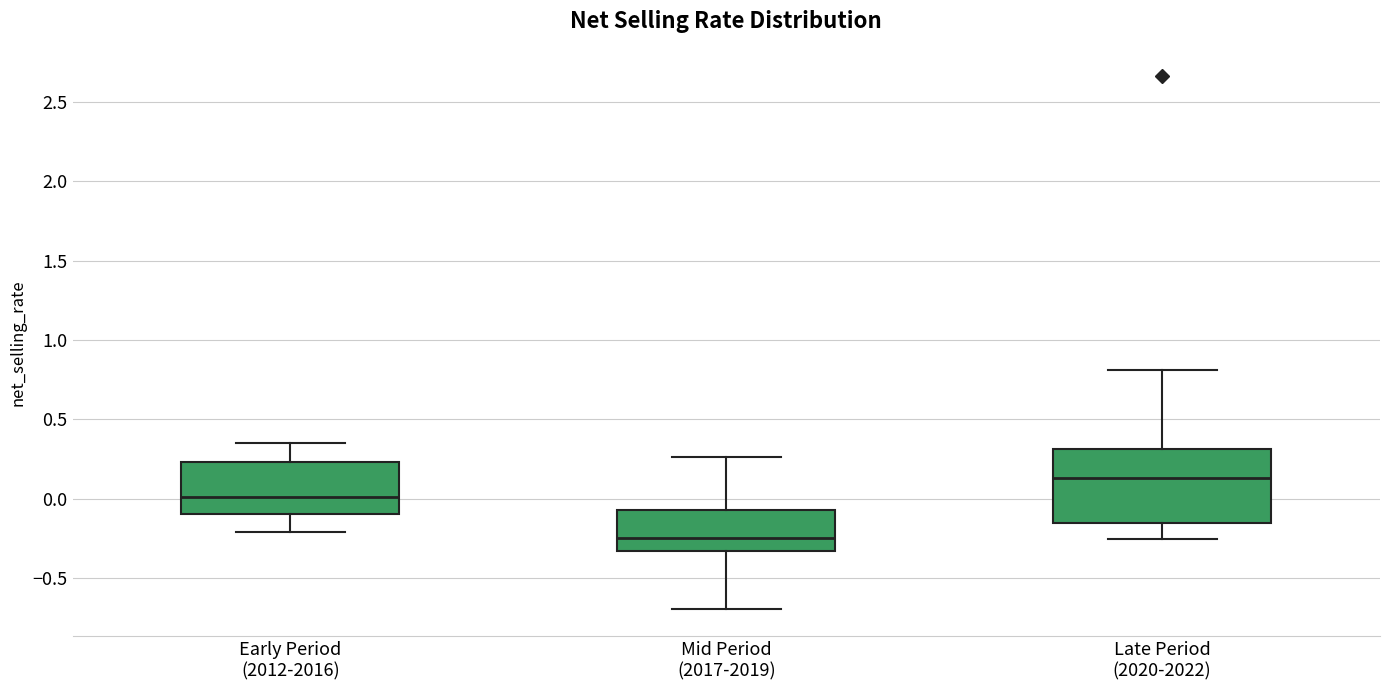

Which box is the tallest, from its lower edge to its upper edge?

Late Period (2020-2022)